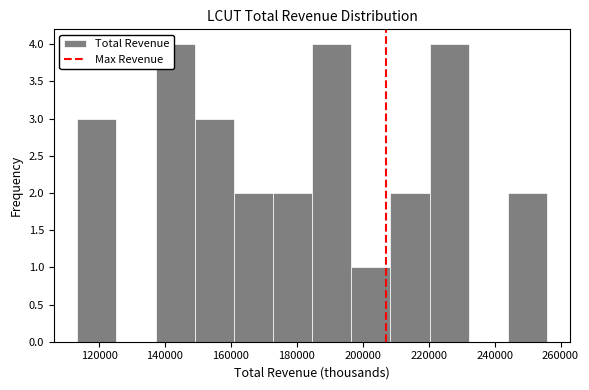

How tall is the bar that spans 114000 to 126000 on the x-axis? Neither the bar edges nor the heights are printed on the chart, so give them approximately, as read against the axes.

3